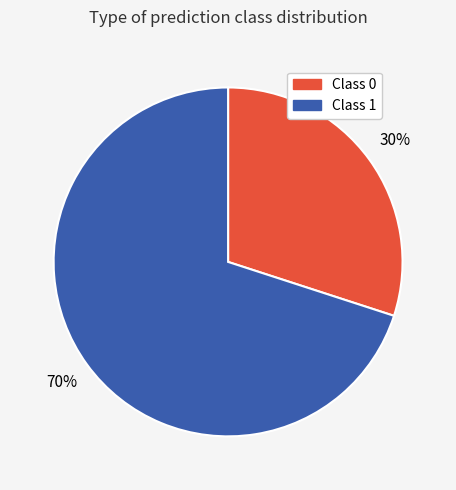

Does Class 1 represent more than half of the total?

Yes